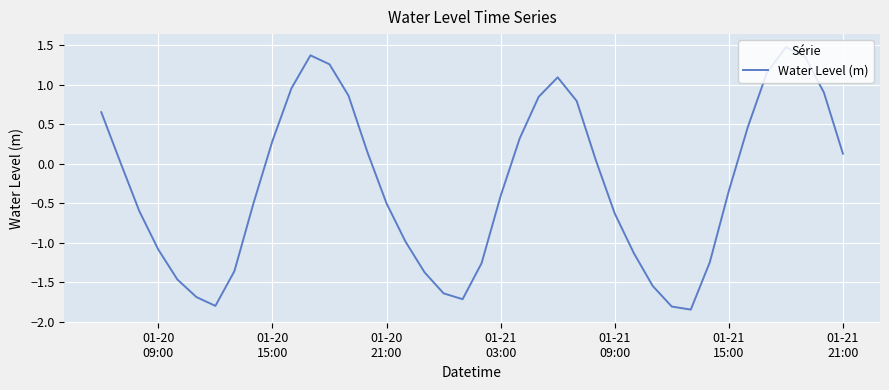

What is the maximum value shown in the chart?

1.5